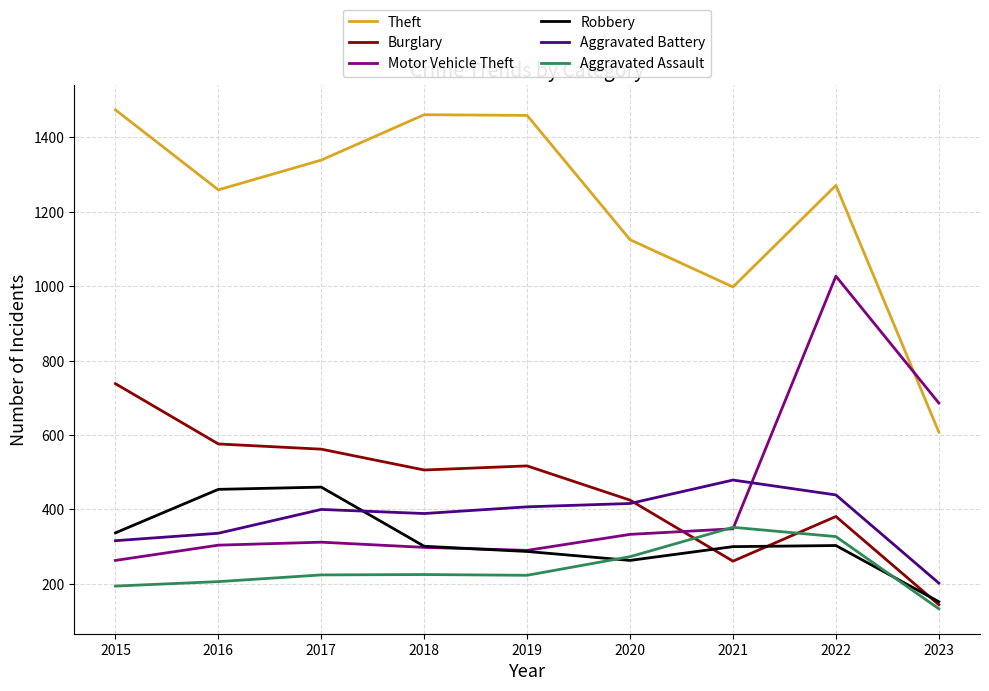

How many interior local peaks does the Theft series have?

2